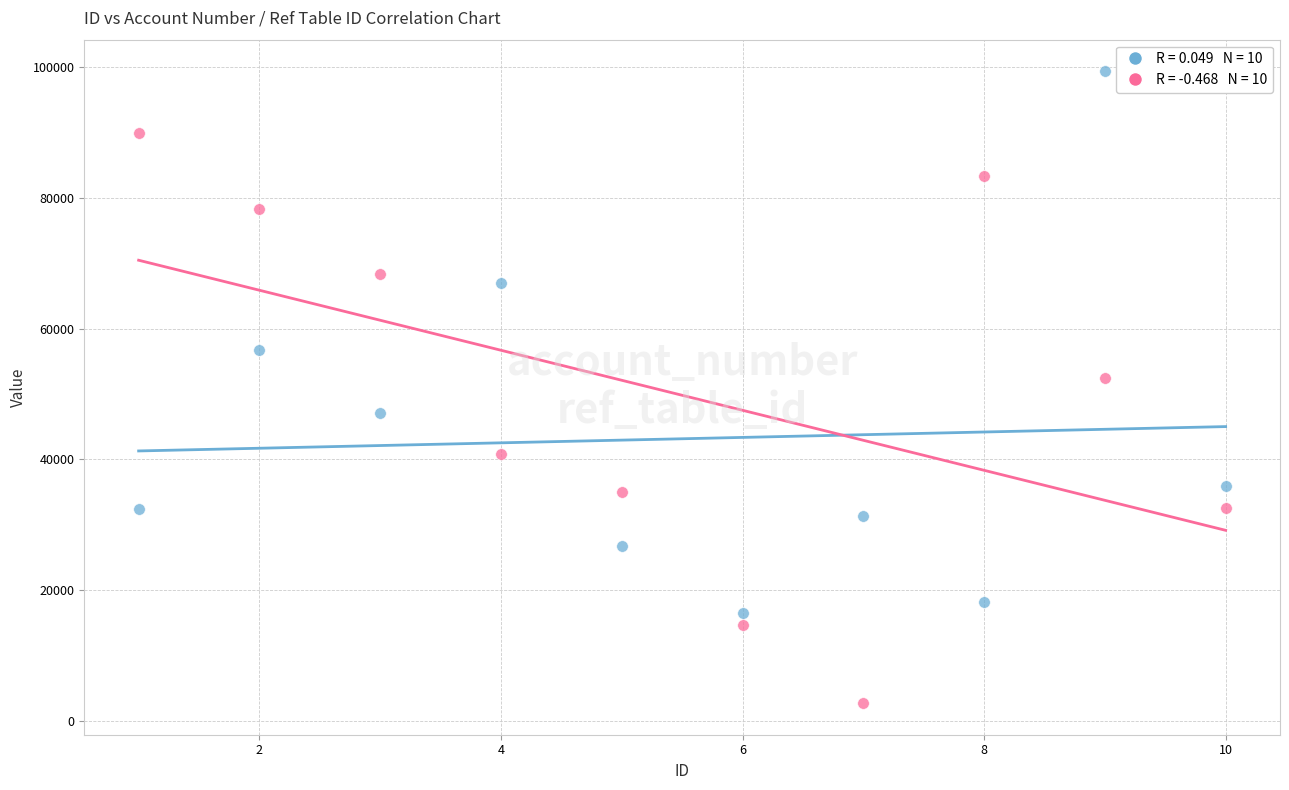

Across all data points, what is the range of Y values (max minus min)?

96715